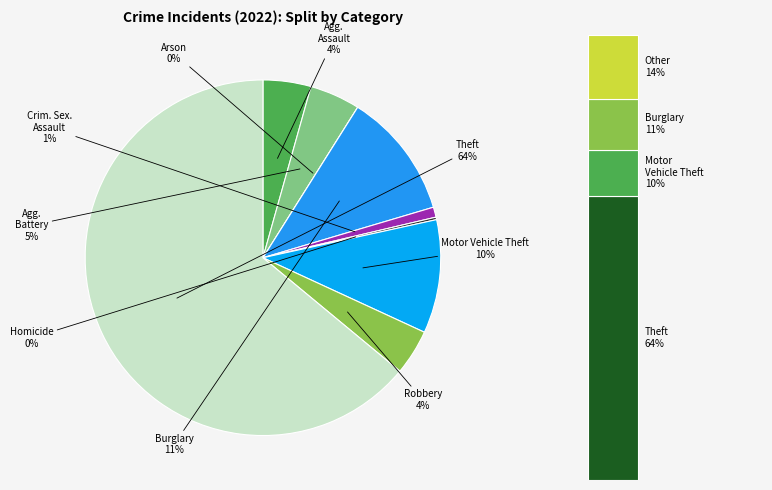

True or false: Homicide accounts for 0% of the total.

True